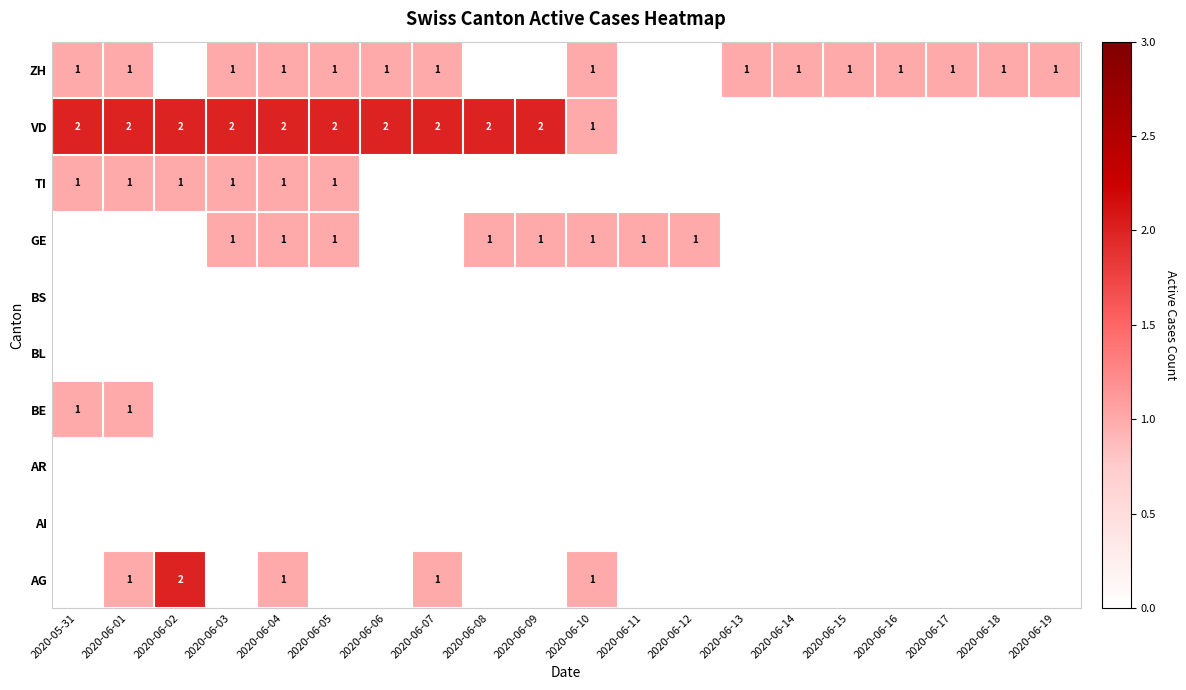

The AG series shows 0 at 2020-06-04. True or false?

False